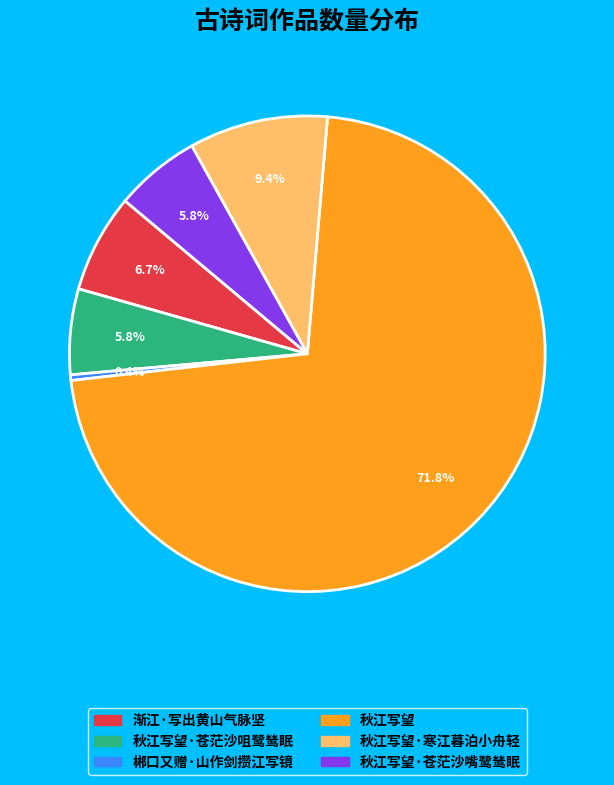

Approximately how many times larger is the value at 秋江写望 compared to 秋江写望·苍茫沙嘴鹭鸶眠?

12.4